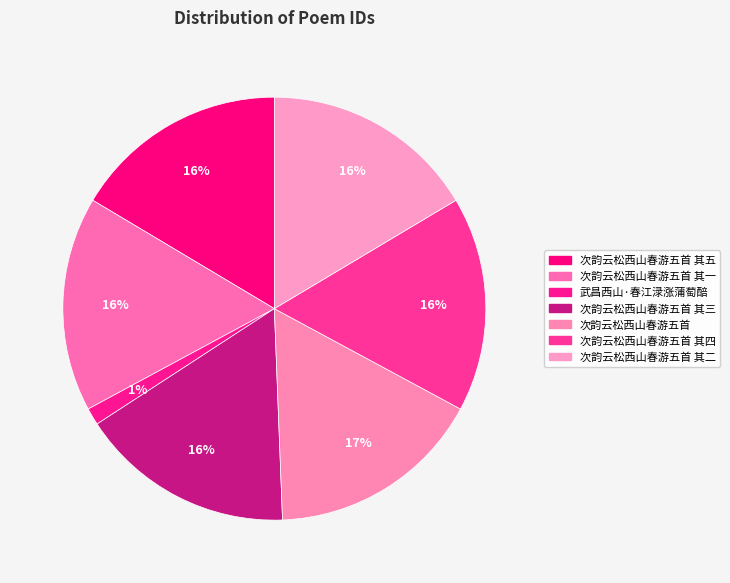

Is there any slice that represents more than half of the pie?

No